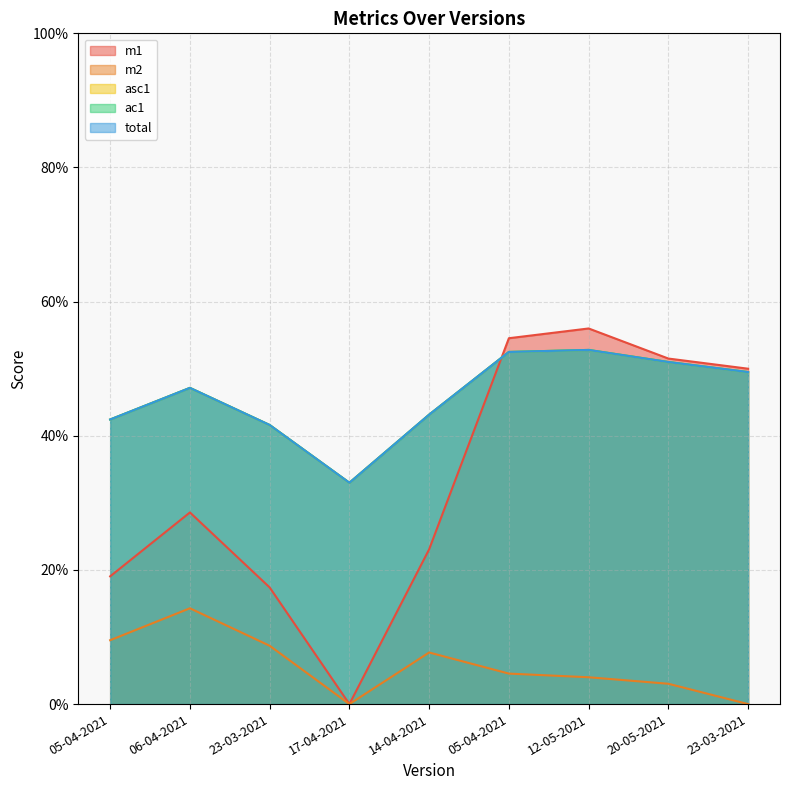

List the labels in order of m1 value, largest first.

12-05-2021, 05-04-2021, 20-05-2021, 23-03-2021, 06-04-2021, 14-04-2021, 05-04-2021, 23-03-2021, 17-04-2021